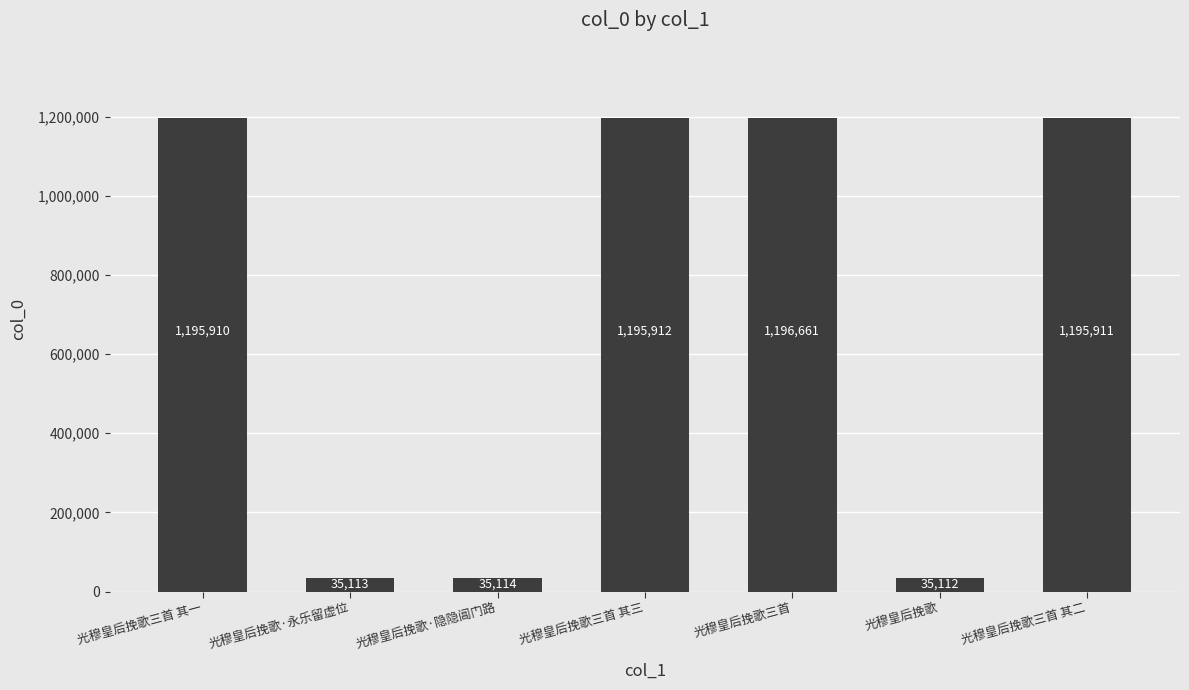

List the labels in order of value, largest first.

光穆皇后挽歌三首, 光穆皇后挽歌三首 其三, 光穆皇后挽歌三首 其二, 光穆皇后挽歌三首 其一, 光穆皇后挽歌·隐隐阊门路, 光穆皇后挽歌·永乐留虚位, 光穆皇后挽歌